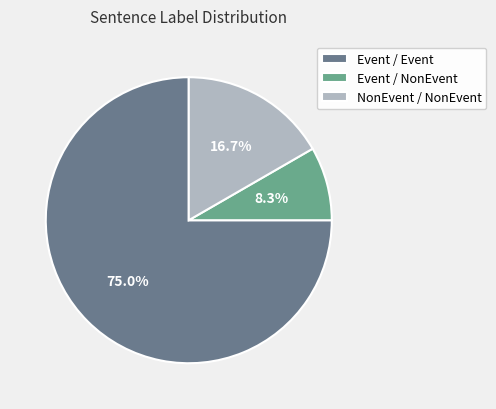

What is the smallest slice in the pie chart?

Event / NonEvent